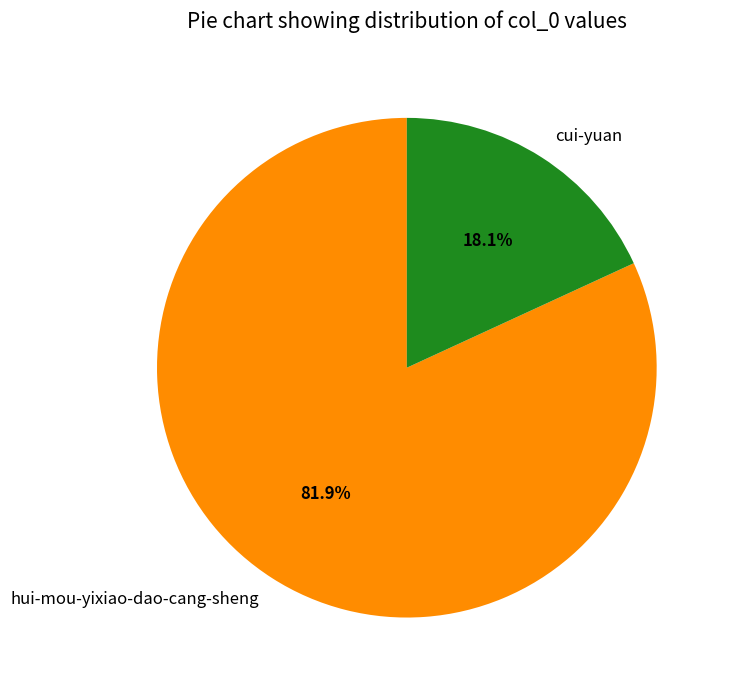

What portion of the pie excludes hui-mou-yixiao-dao-cang-sheng?

18.1%